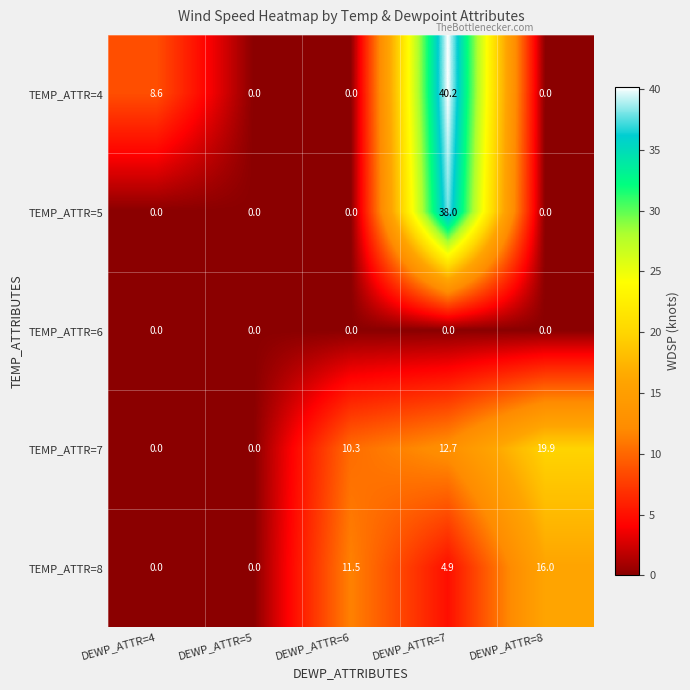

What is the difference between the second highest and minimum values in the TEMP_ATTR=8 series?

11.5